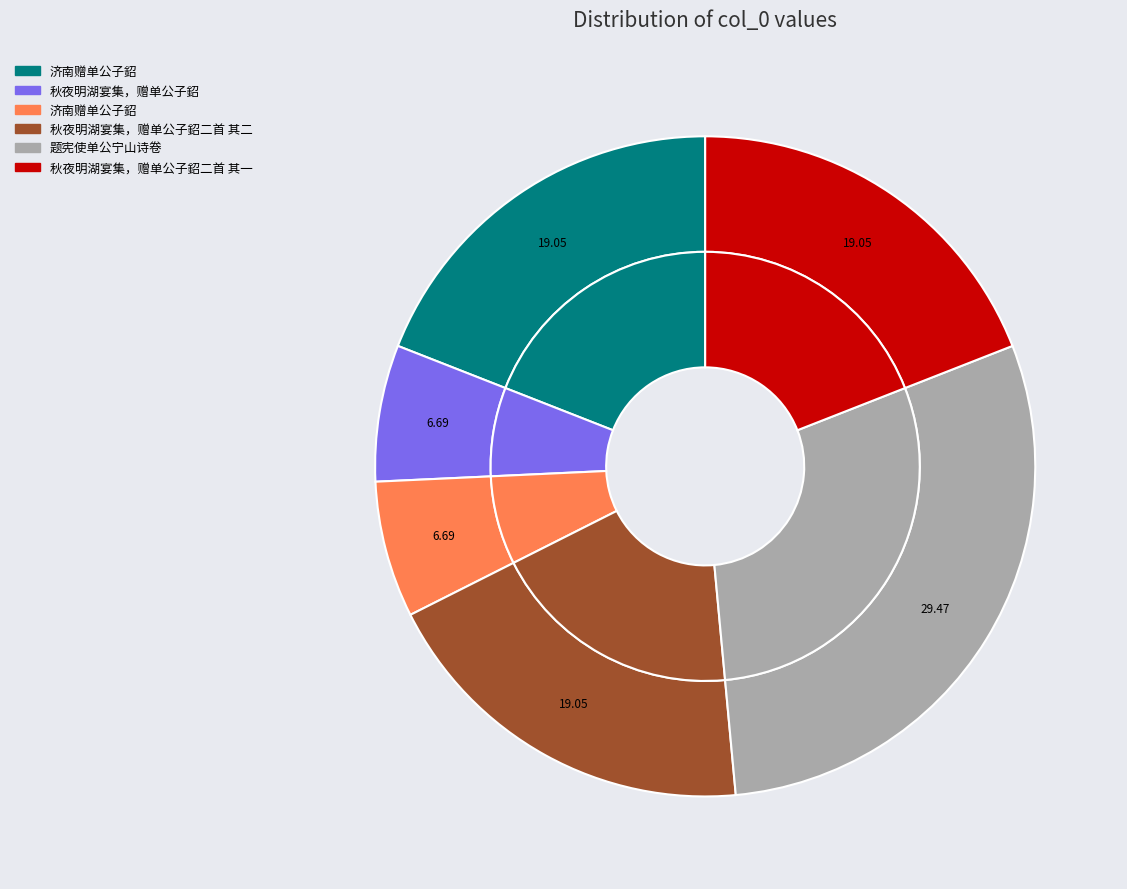

Rank the categories by value from highest to lowest.

题宪使单公宁山诗卷, 秋夜明湖宴集，赠单公子鉊二首 其二, 秋夜明湖宴集，赠单公子鉊二首 其一, 济南赠单公子鉊, 秋夜明湖宴集，赠单公子鉊, 济南赠单公子鉊